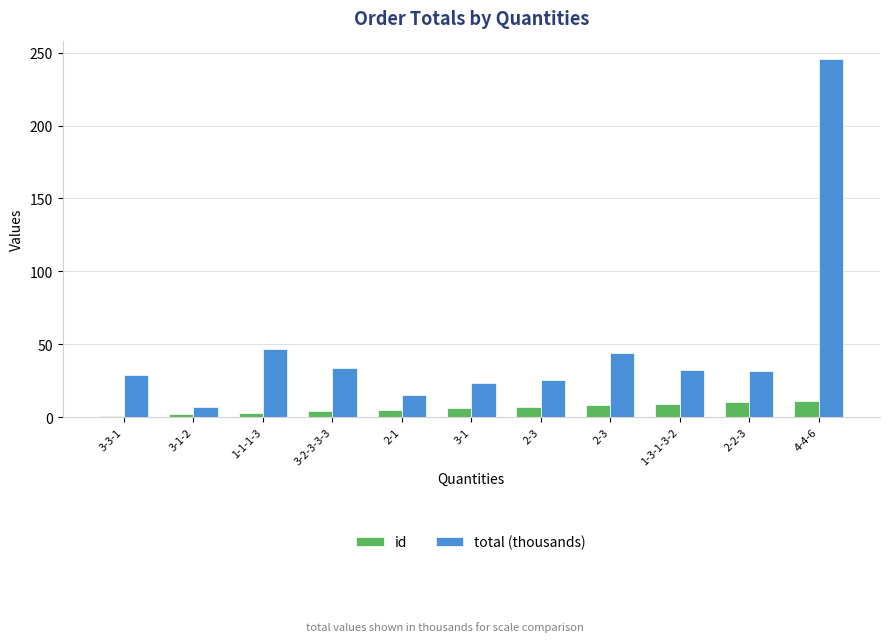

How many values in the total (thousands) series are below 31?

5